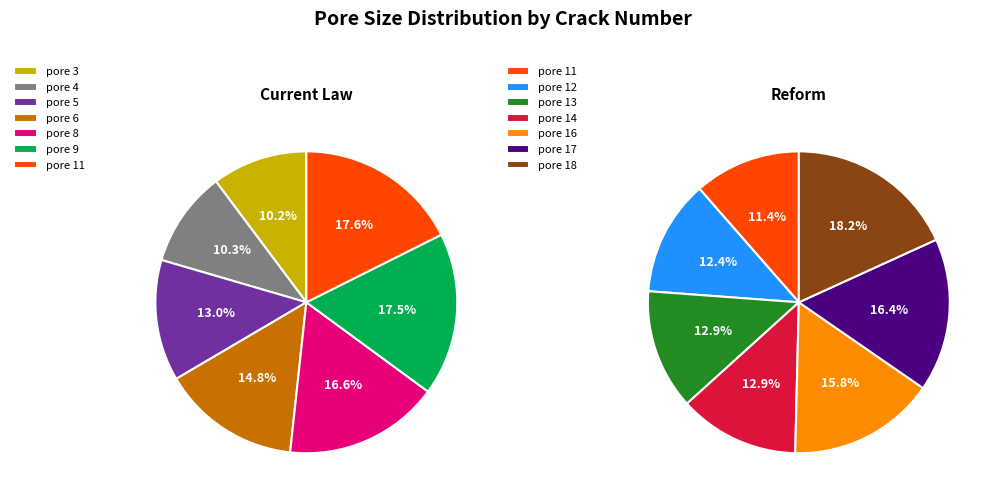

Does any single category account for the majority?

No